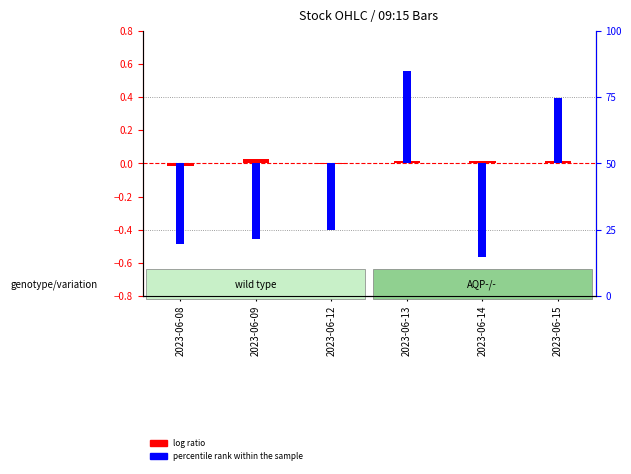

What is the difference between the highest and lowest values at 2023-06-13?

0.5